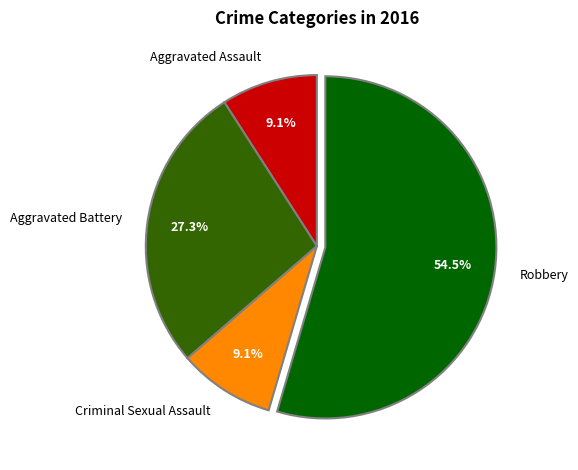

Combined, what portion of the pie is Aggravated Assault and Criminal Sexual Assault?

18.2%